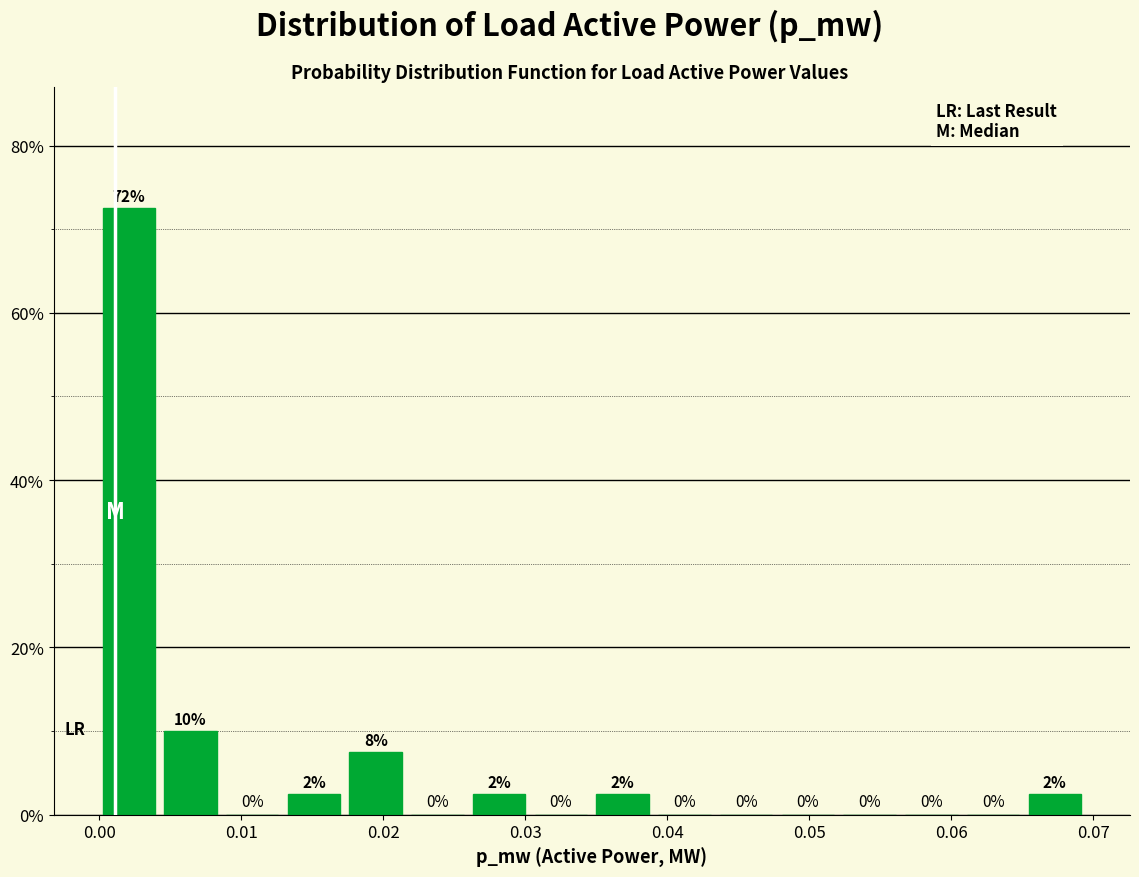

Which range on the x-axis has the tallest bar?

0.000 to 0.005